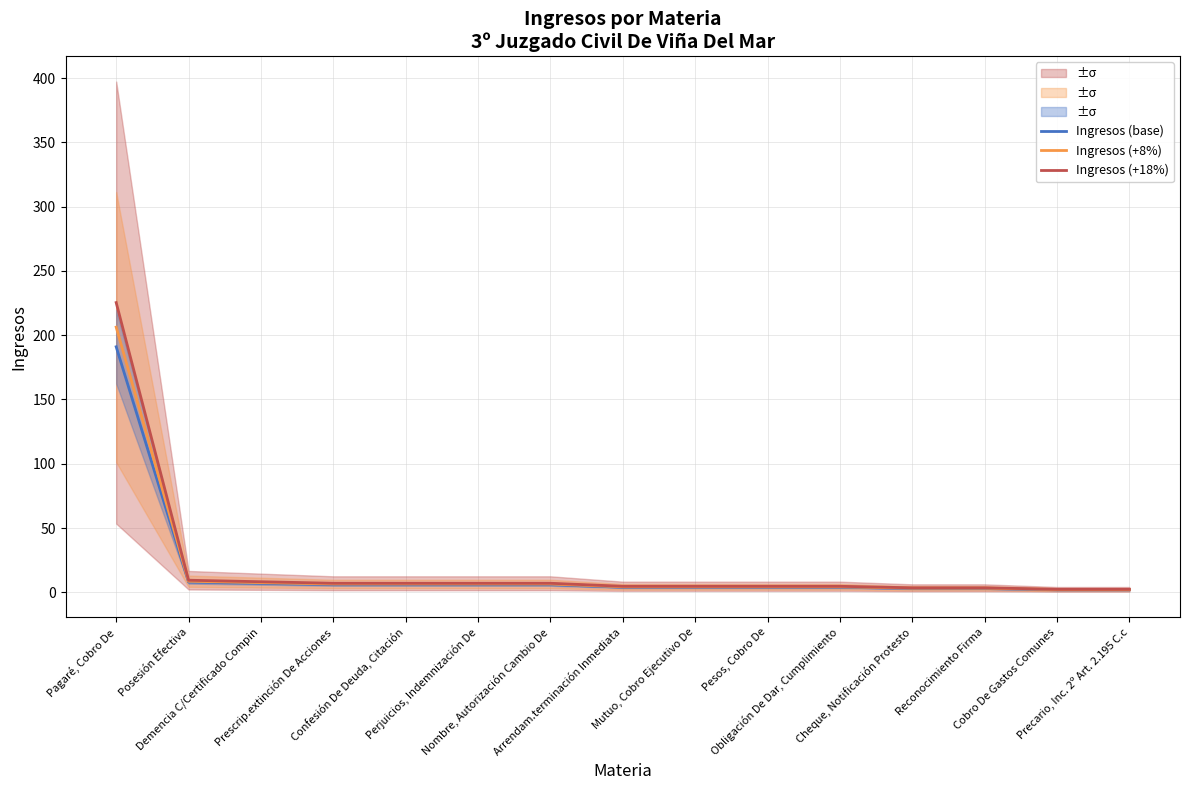

What is the spread (max minus min) of values at Pagaré, Cobro De?

34.4